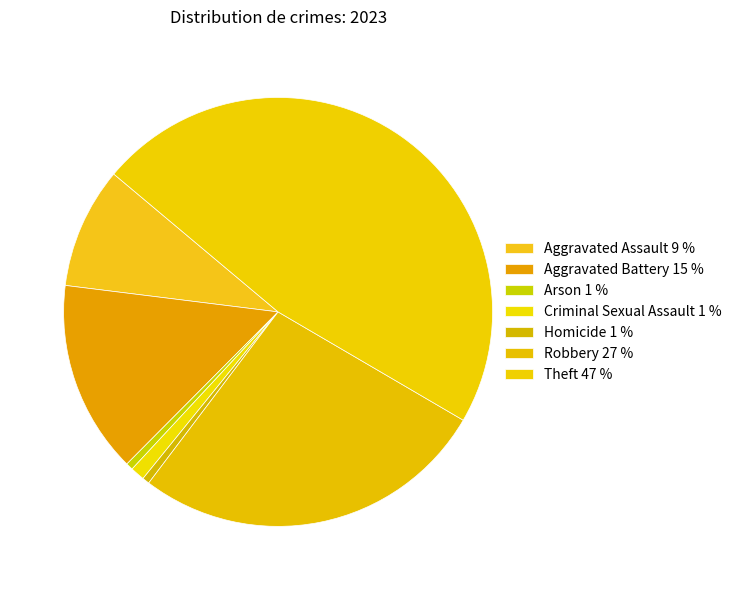

To the nearest percent, what is the combined percentage of Aggravated Battery and Robbery?

41%